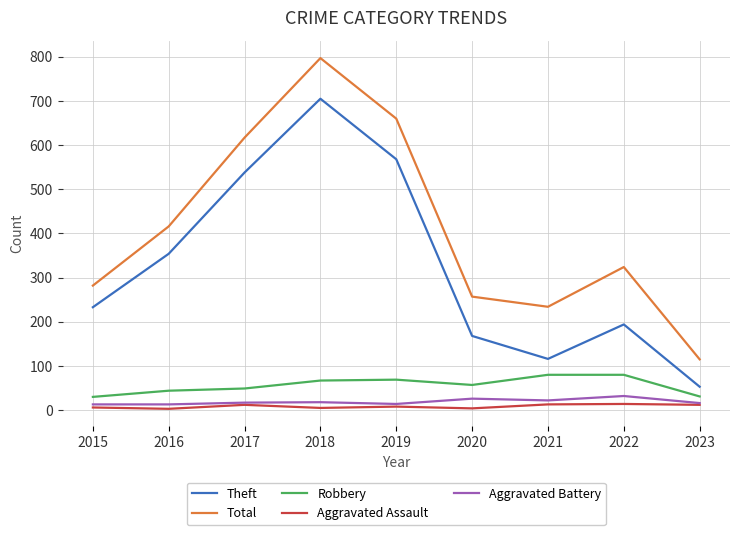

True or false: Theft and Aggravated Battery intersect in this chart.

False